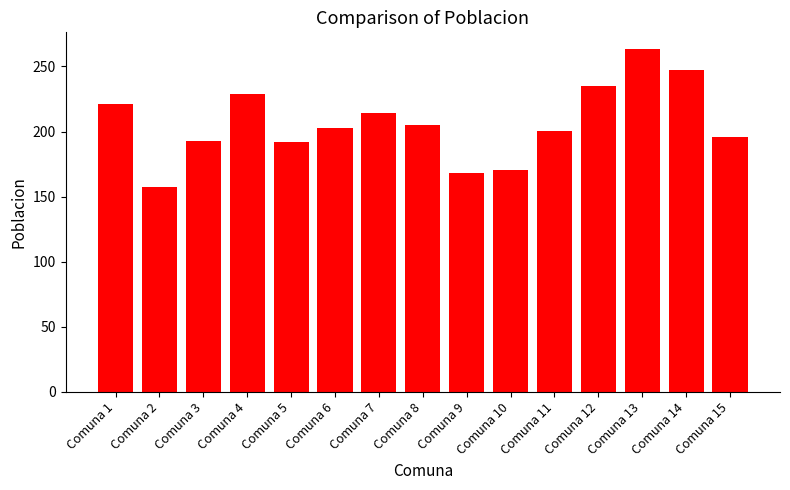

How many bars are there in total?

15